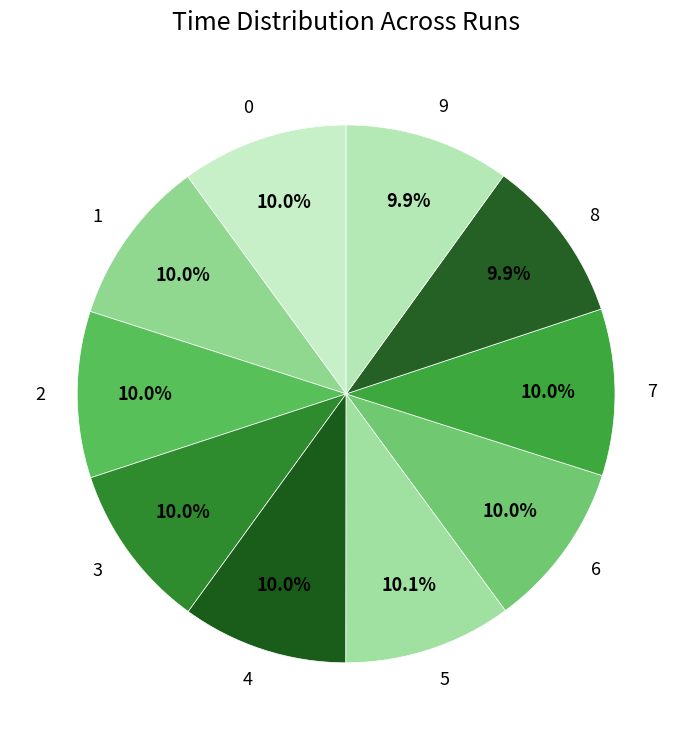

How many slices are in this pie chart?

10